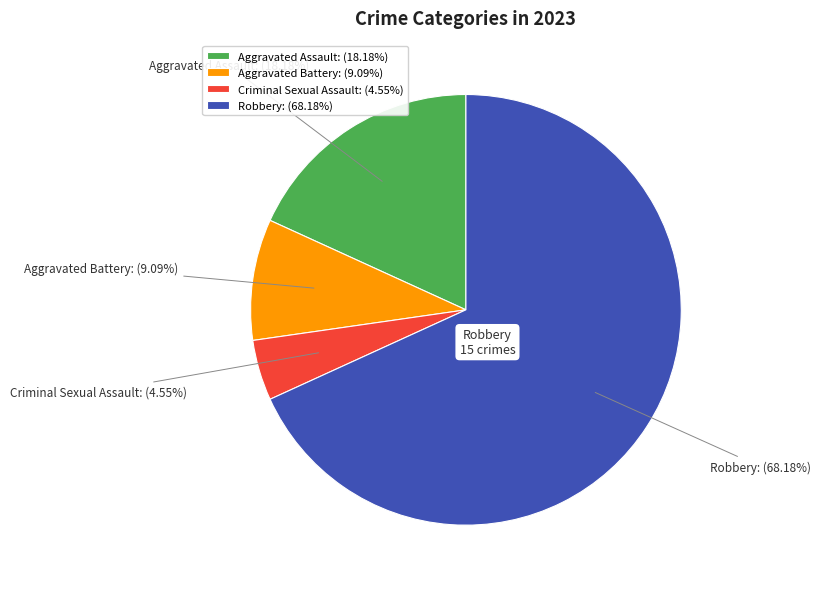

Count the number of slices in the pie.

4